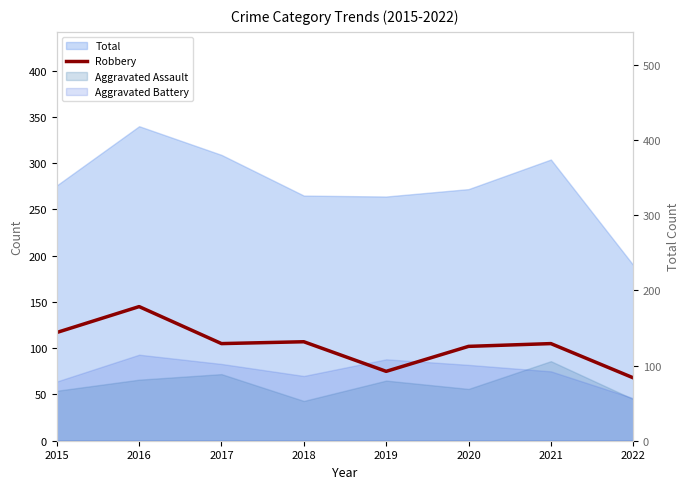

How many interior local peaks (higher than both neighbors) does the data have?

3